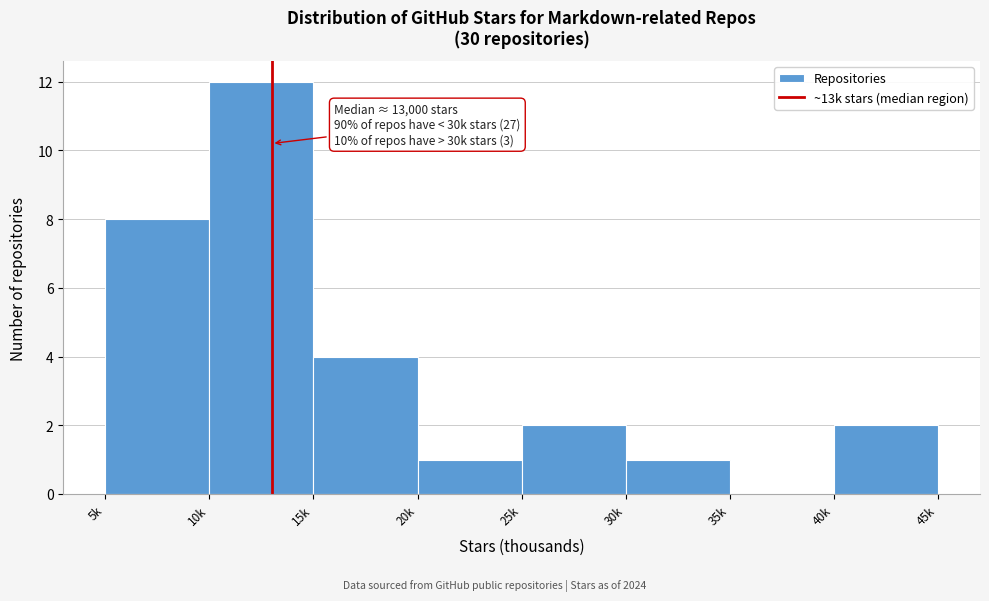

Reading left to right, transcribe all the data shown in this chart.

5k=8	10k=12	15k=4	20k=1	25k=2	30k=1	35k=0	40k=2